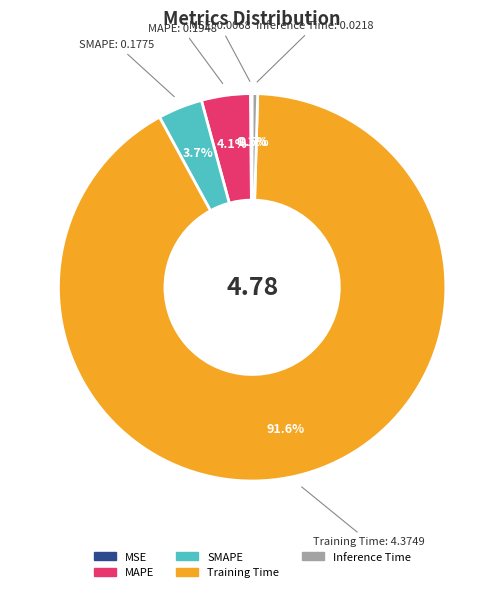

Between SMAPE and Inference Time, which is larger?

SMAPE